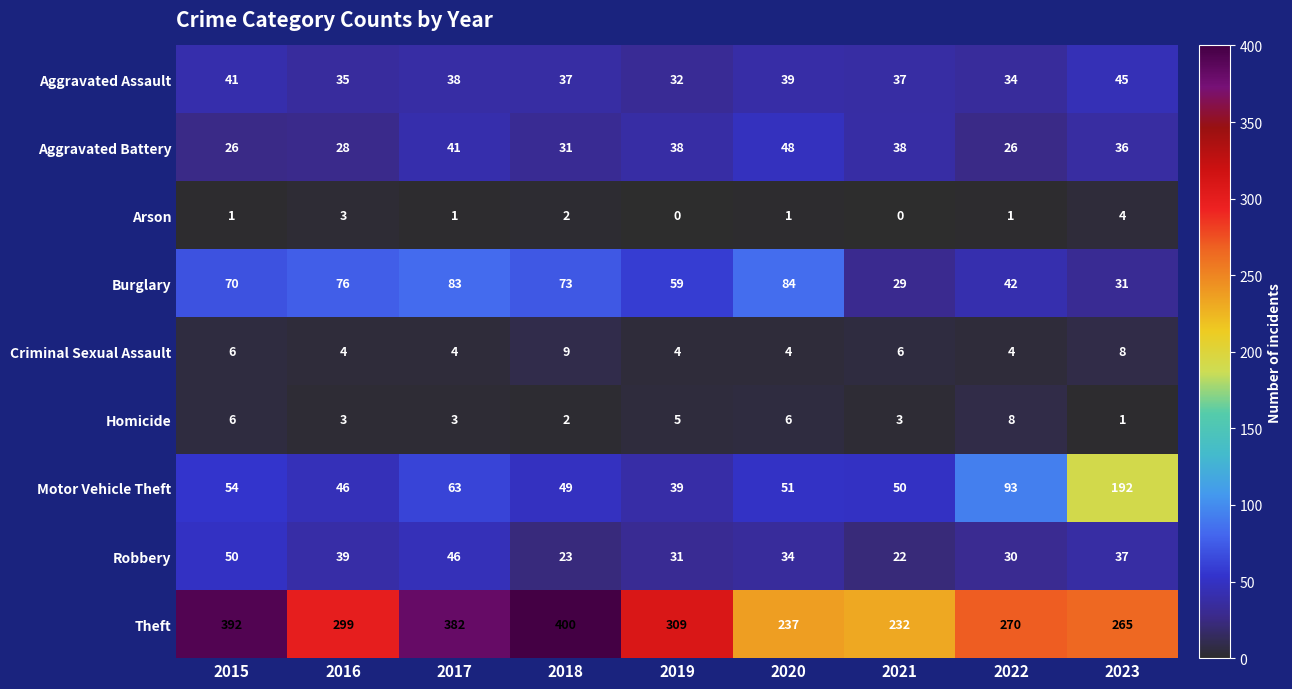

List the labels in order of Robbery value, smallest first.

2021, 2018, 2022, 2019, 2020, 2023, 2016, 2017, 2015